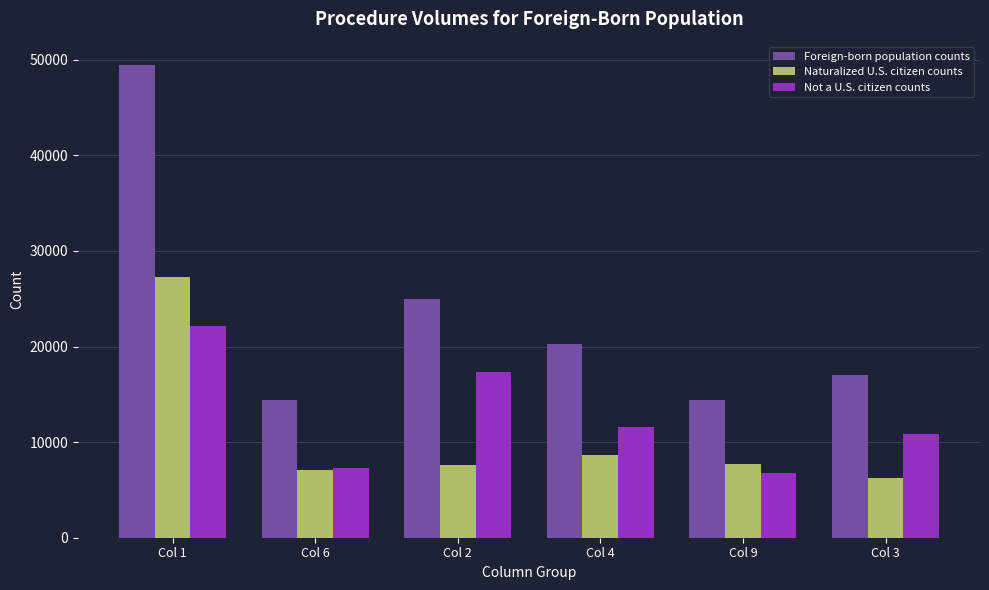

What is the minimum value for Naturalized U.S. citizen counts?

6212.8